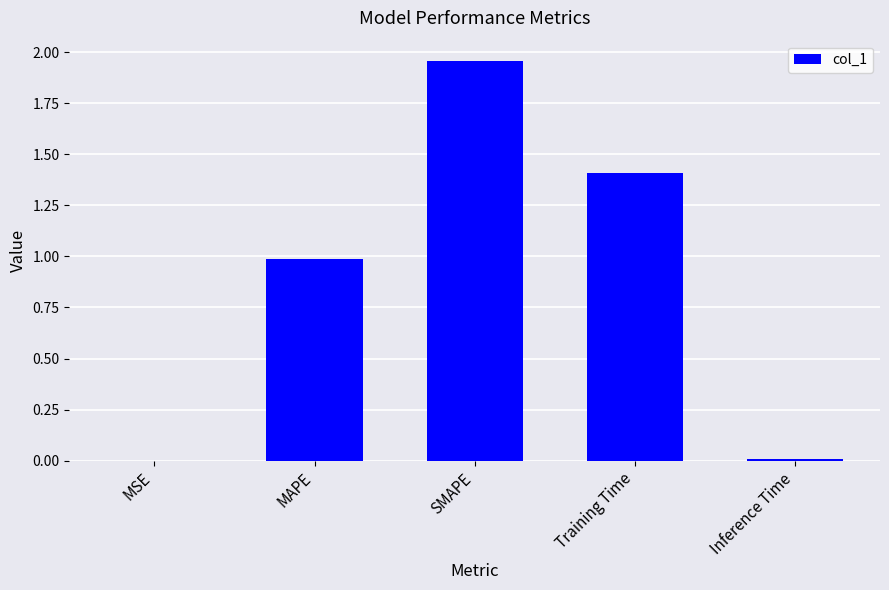

True or false: the data shows 1.4 at Training Time.

True